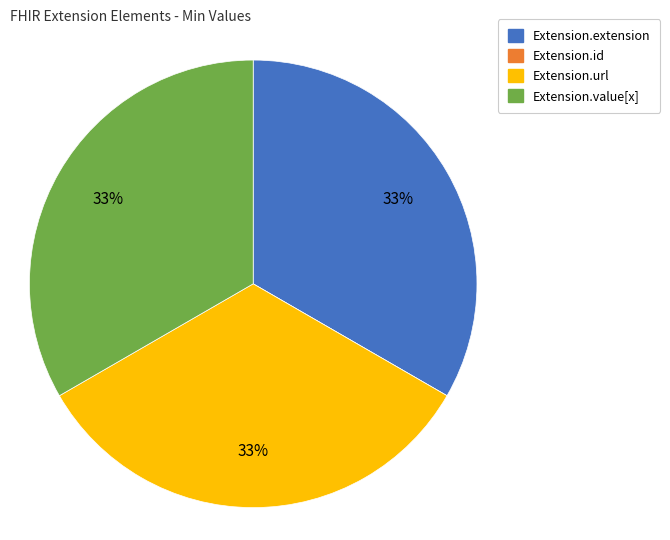

To the nearest percent, what is the average slice percentage?

25%